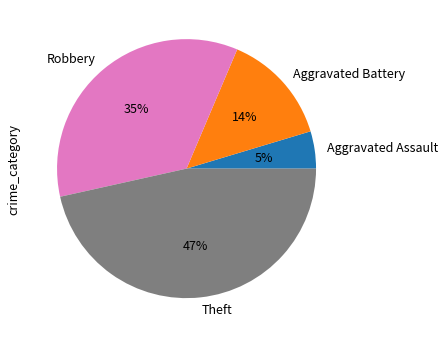

Rank the categories by value from lowest to highest.

Aggravated Assault, Aggravated Battery, Robbery, Theft